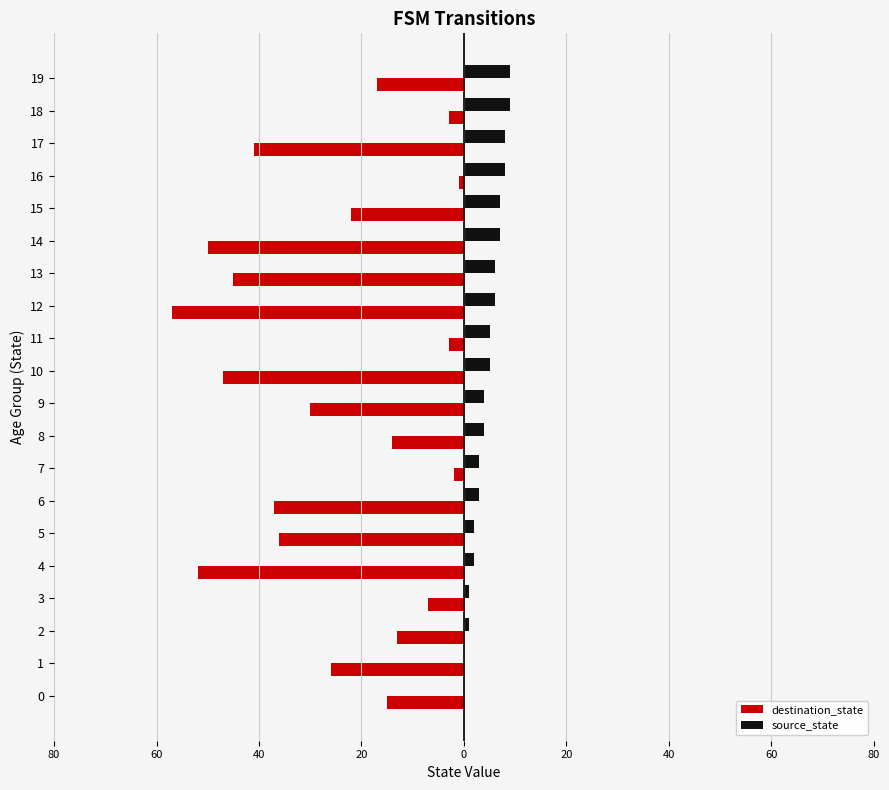

What are all the series names shown in the legend?

destination_state, source_state